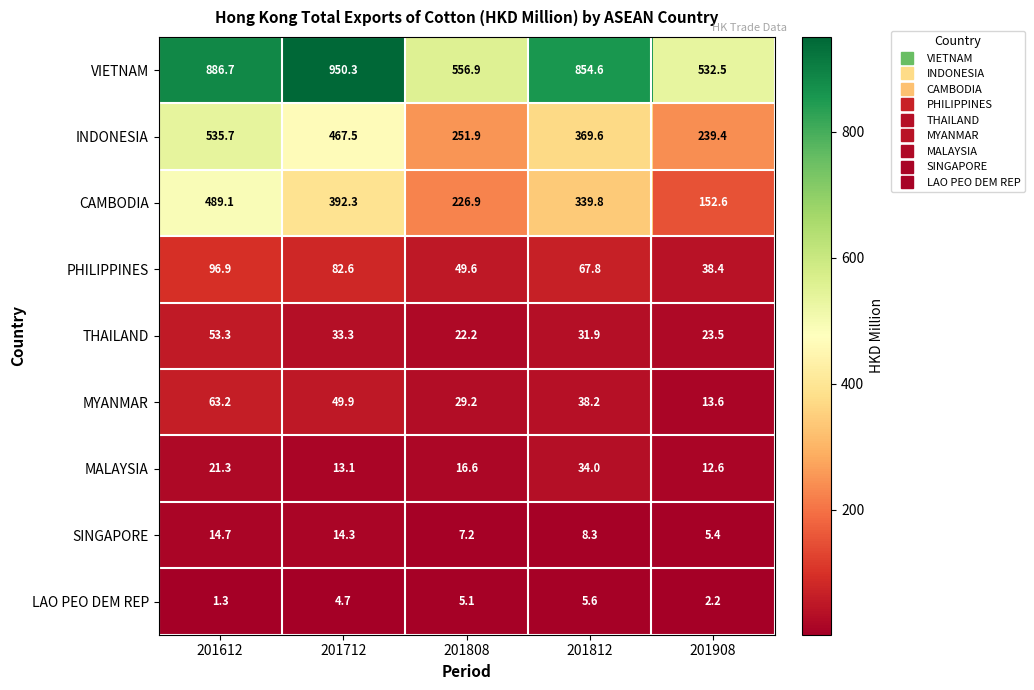

What is the sum of all VIETNAM values?

3781.0